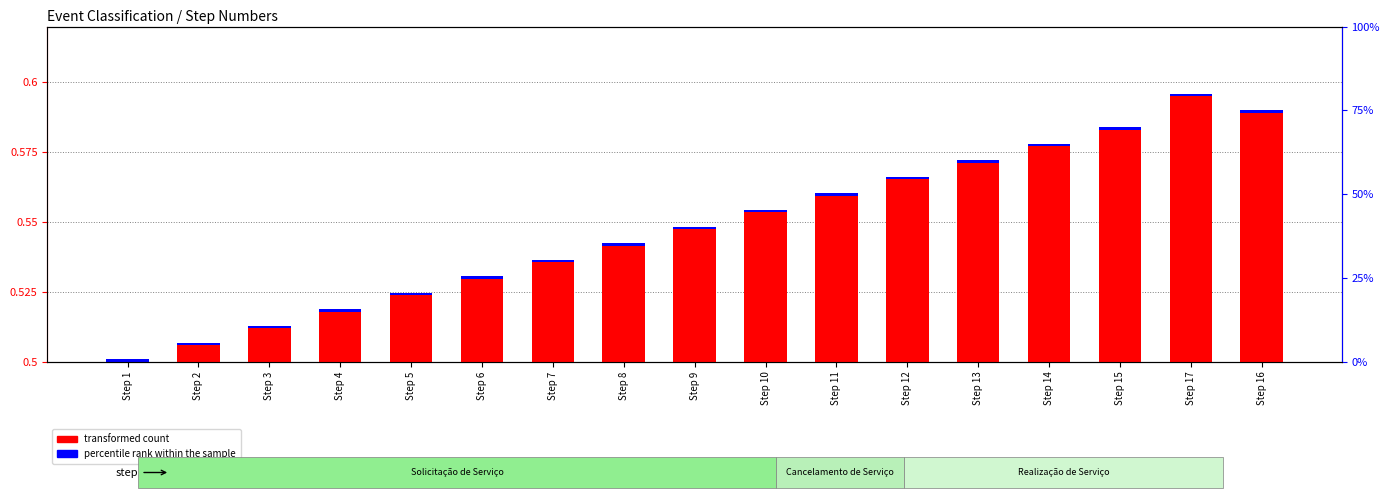

What is the difference between the maximum and minimum values in the transformed count series?

0.1